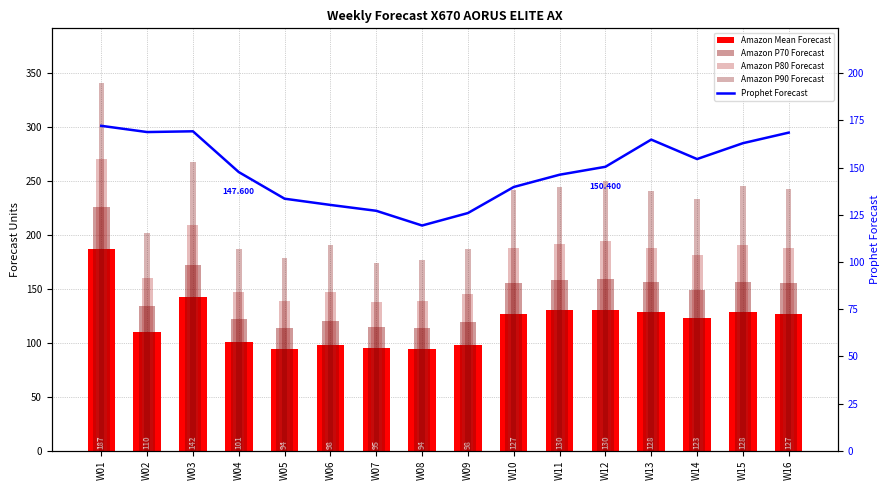

Reading left to right, extract all data points from this chart.

Amazon Mean Forecast: 187.0	110.0	142.0	101.0	94.0	98.0	95.0	94.0	98.0	127.0	130.0	130.0	128.0	123.0	128.0	127.0
Amazon P70 Forecast: 226.0	134.0	172.0	122.0	114.0	120.0	115.0	114.0	119.0	155.0	158.0	159.0	156.0	149.0	156.0	155.0
Amazon P80 Forecast: 270.0	160.0	209.0	147.0	139.0	147.0	138.0	139.0	145.0	188.0	191.0	194.0	188.0	181.0	190.0	188.0
Amazon P90 Forecast: 340.0	202.0	267.0	187.0	178.0	190.0	174.0	177.0	187.0	241.0	244.0	250.0	240.0	233.0	245.0	242.0
Prophet Forecast: 172.1	168.8	169.2	147.6	133.5	130.2	127.1	119.3	125.9	139.7	146.2	150.4	164.8	154.5	162.9	168.5